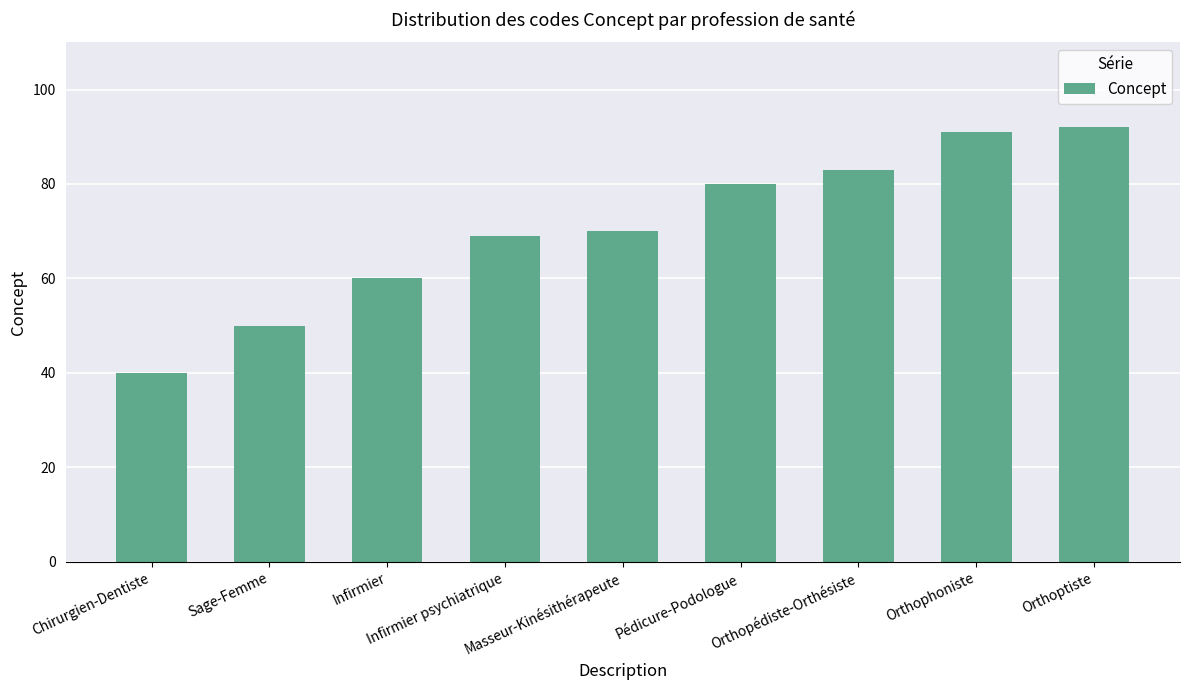

What is the greatest value displayed?

92